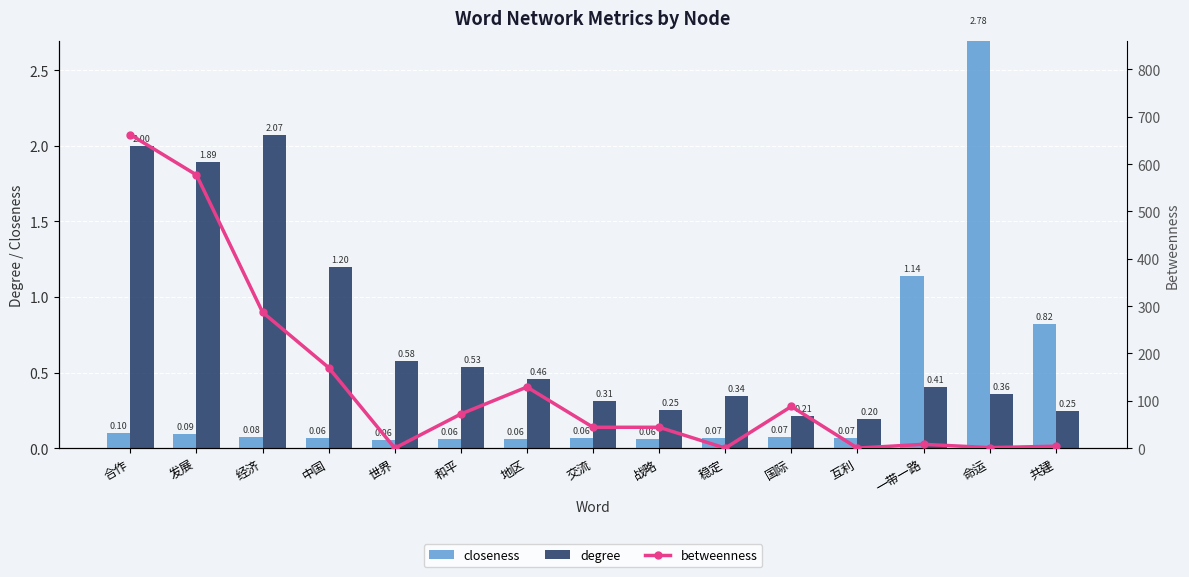

Where is closeness nearest to the value 1?

一带一路